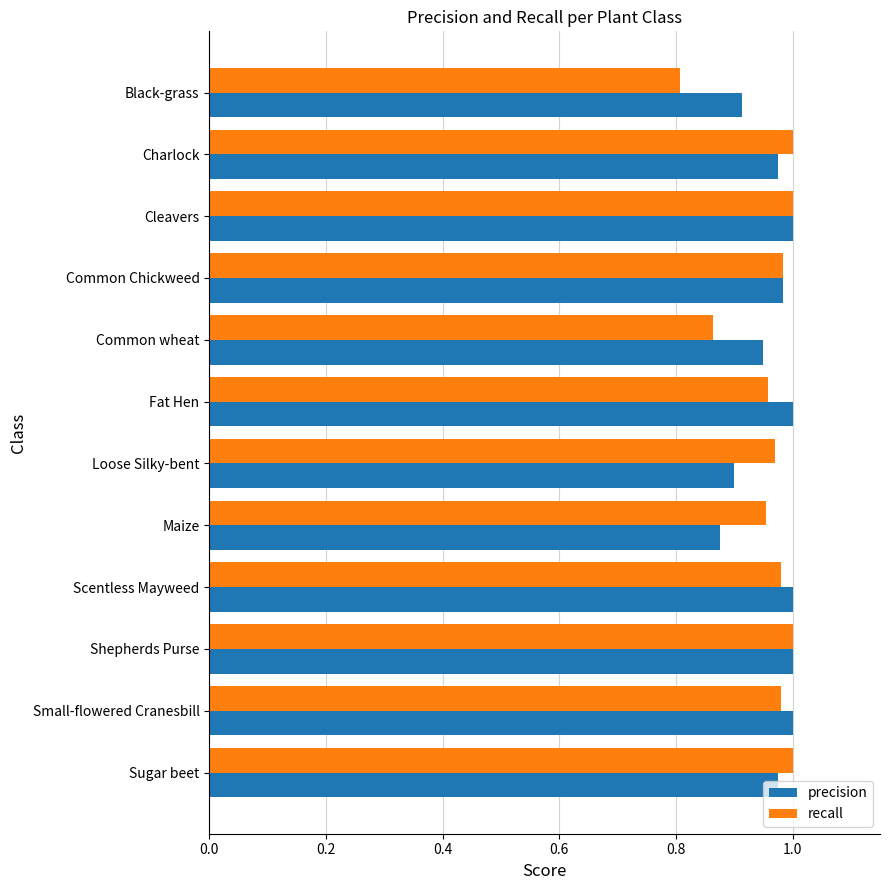

What is the total value across all series at Shepherds Purse?

2.0